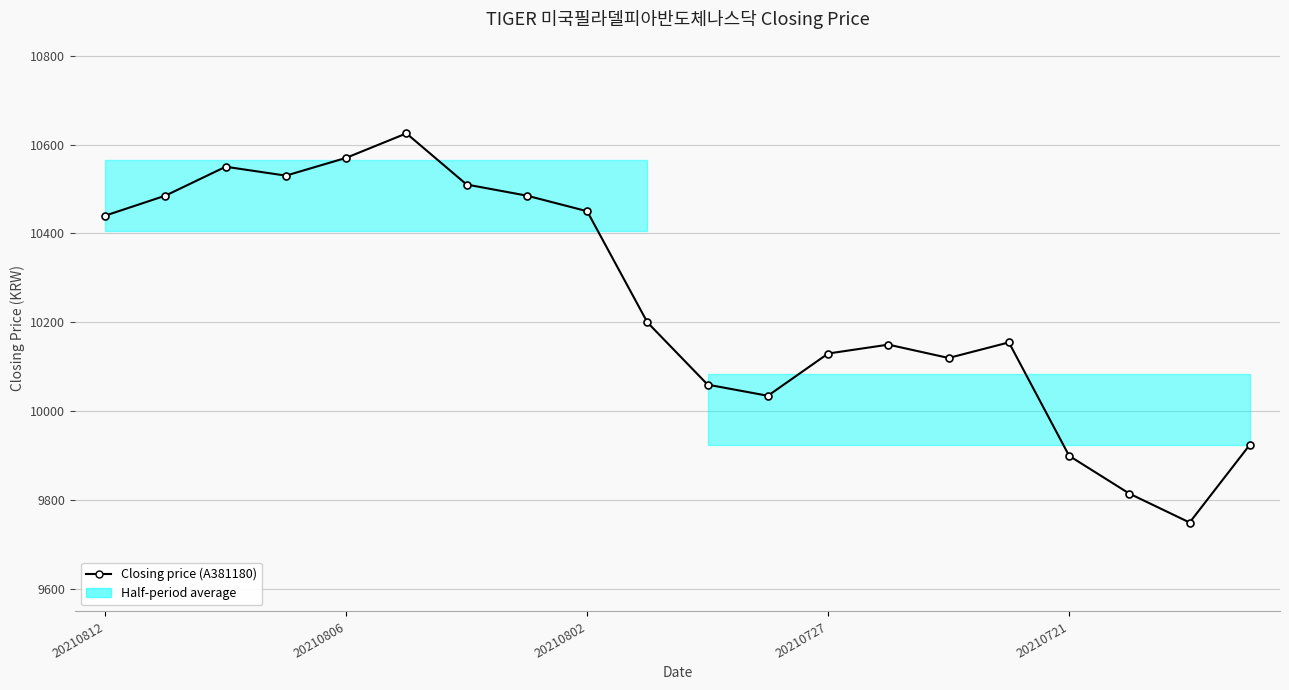

Does the chart have visible grid lines?

Yes